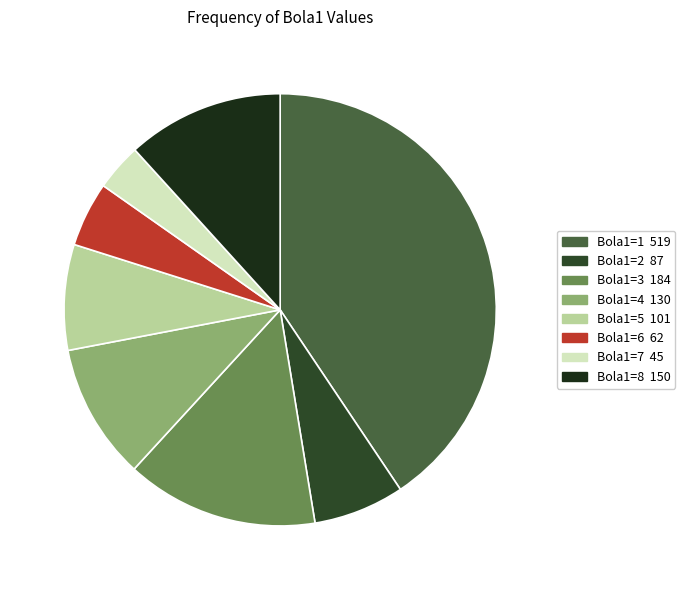

Is the sum of Bola1=6 and Bola1=7 greater than half?

No